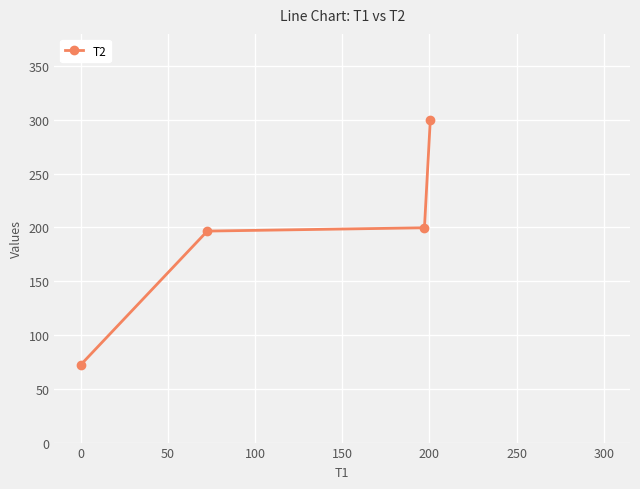

Reading left to right, extract all data points from this chart.

72.2	196.7	199.7	299.9